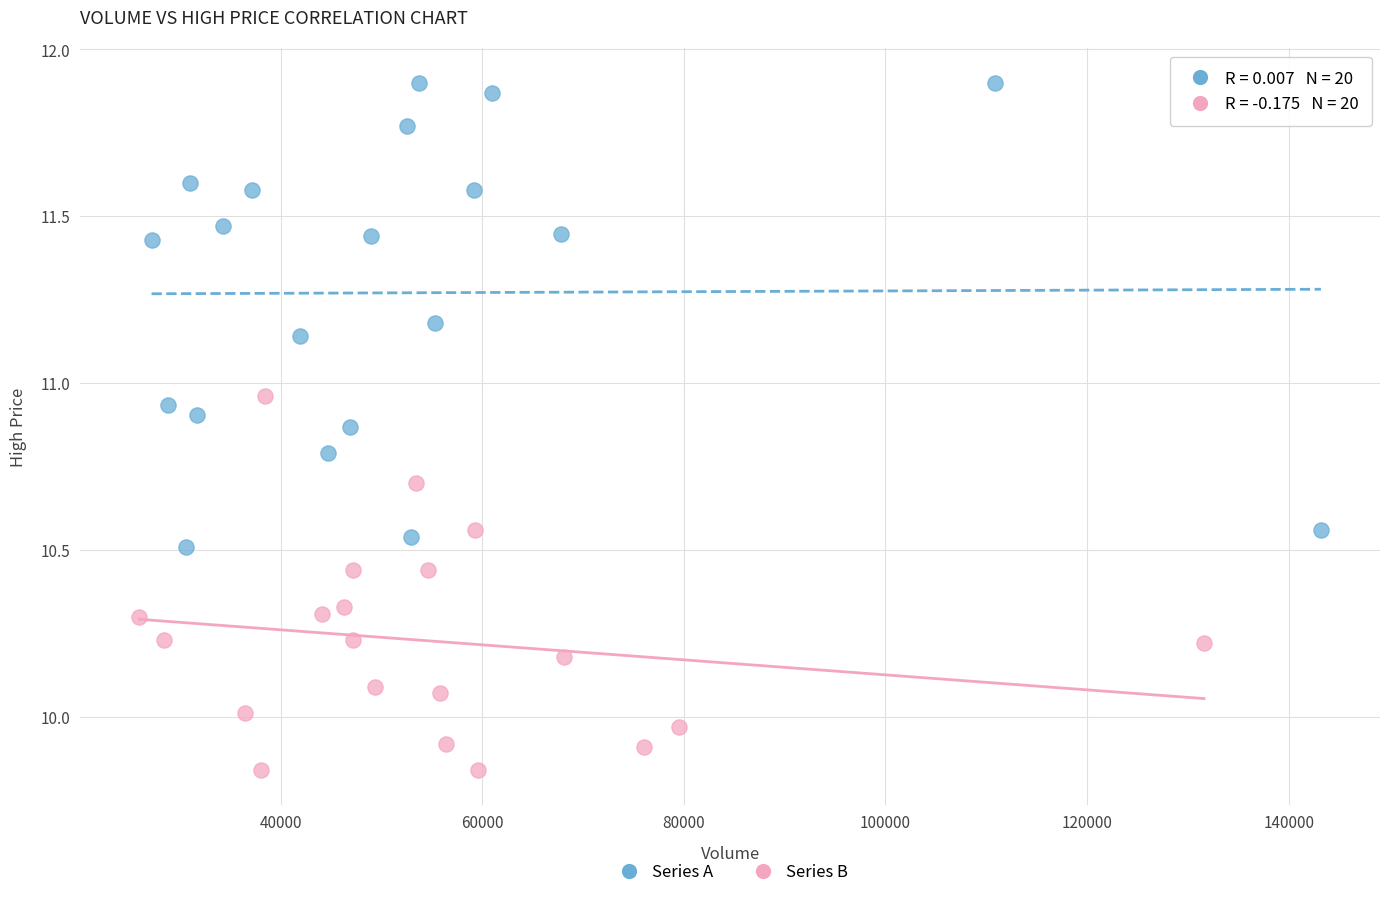

Which series contains the highest Y value?

Series A